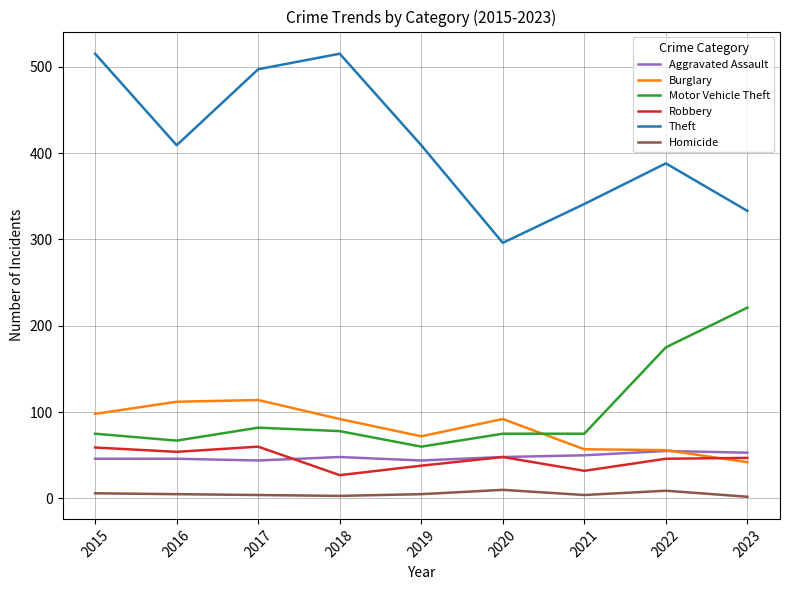

The Burglary series shows 92 at 2018. True or false?

True